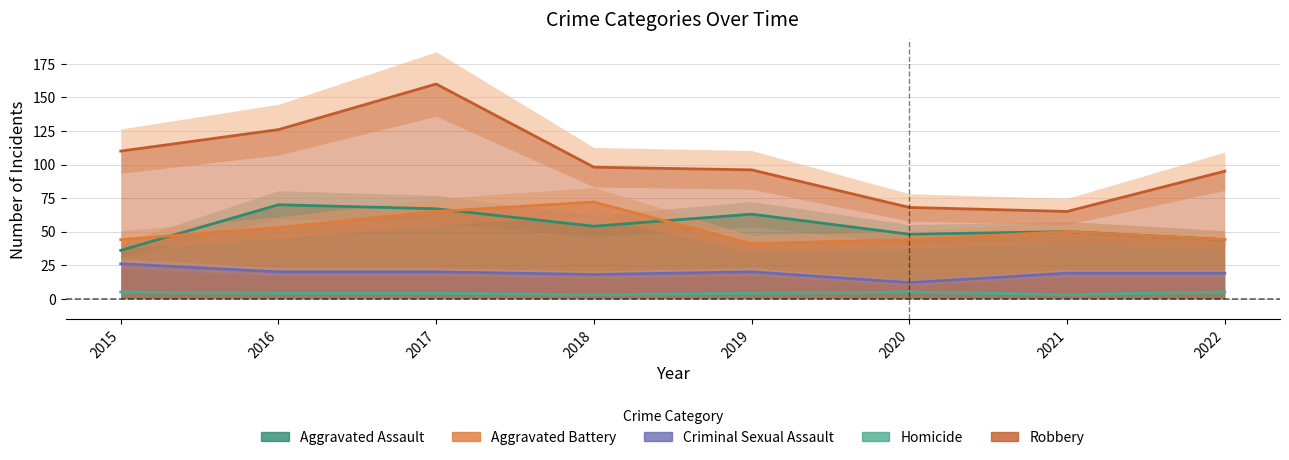

Reading left to right, extract all data points from this chart.

Aggravated Assault: 2015=36	2016=70	2017=67	2018=54	2019=63	2020=48	2021=50	2022=44
Aggravated Battery: 2015=44	2016=53	2017=65	2018=72	2019=41	2020=44	2021=50	2022=44
Criminal Sexual Assault: 2015=26	2016=20	2017=20	2018=18	2019=20	2020=12	2021=19	2022=19
Homicide: 2015=5	2016=4	2017=4	2018=3	2019=4	2020=5	2021=3	2022=5
Robbery: 2015=110	2016=126	2017=160	2018=98	2019=96	2020=68	2021=65	2022=95